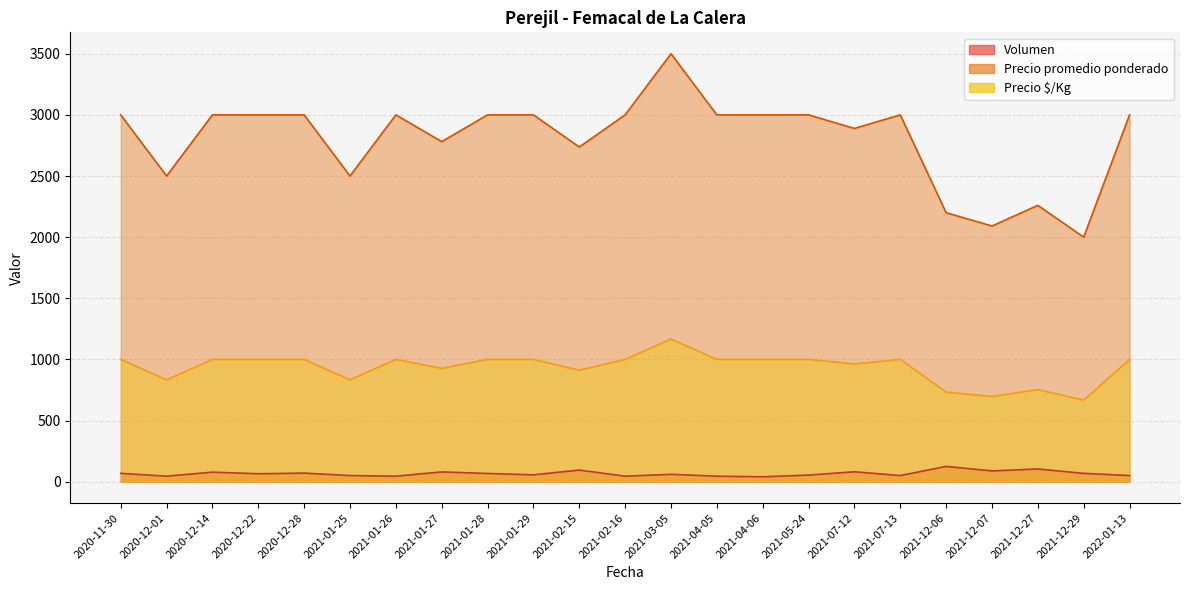

Between 2021-03-05 and 2020-12-22, which is larger?

2021-03-05